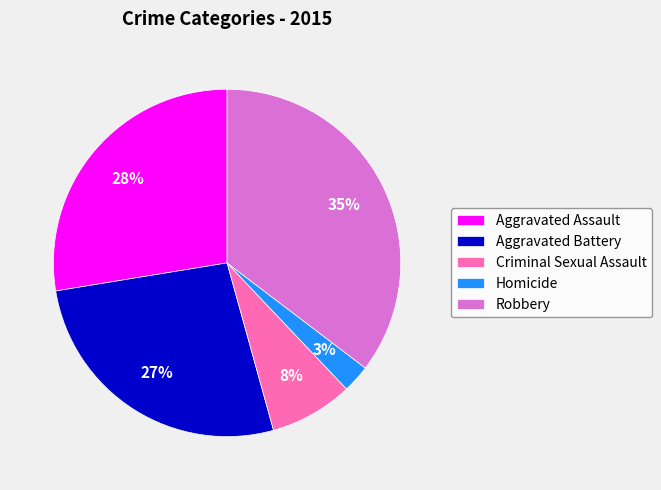

Is there any slice that represents more than half of the pie?

No